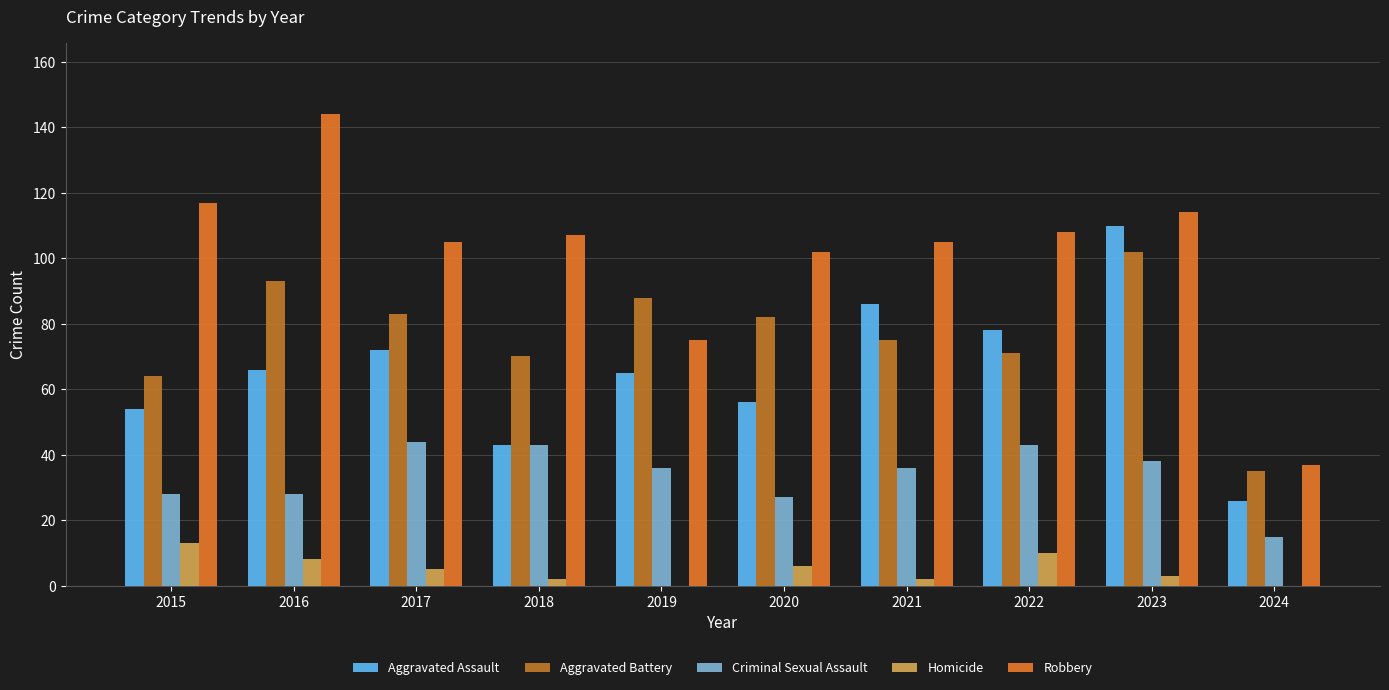

Between 2024 and 2017, which is larger?

2017